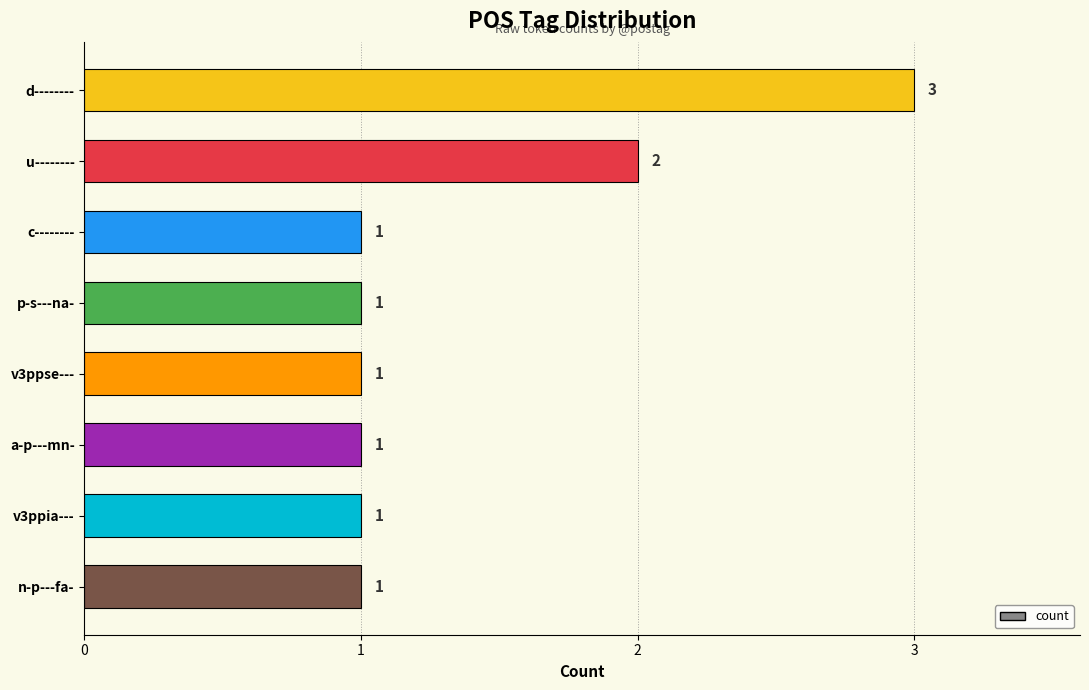

How many data points are above 1?

2